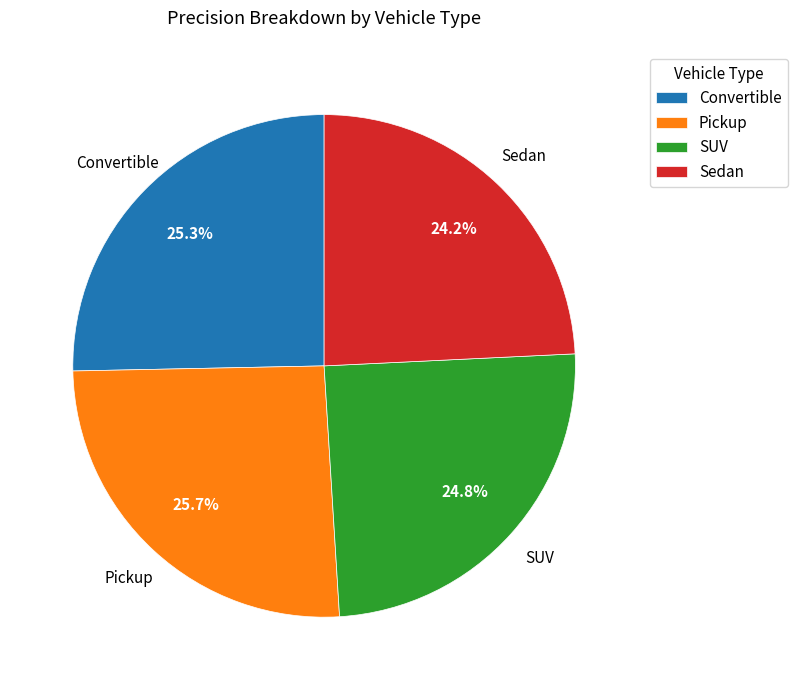

To the nearest percent, what is the average slice percentage?

25%